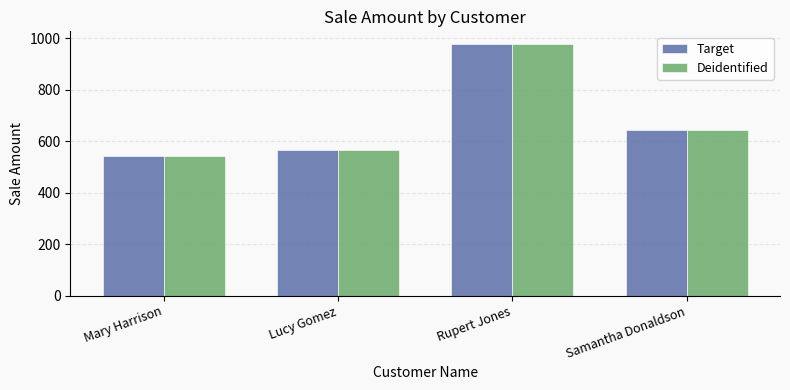

What is the value of the Deidentified bar at the 4th from the left?

645